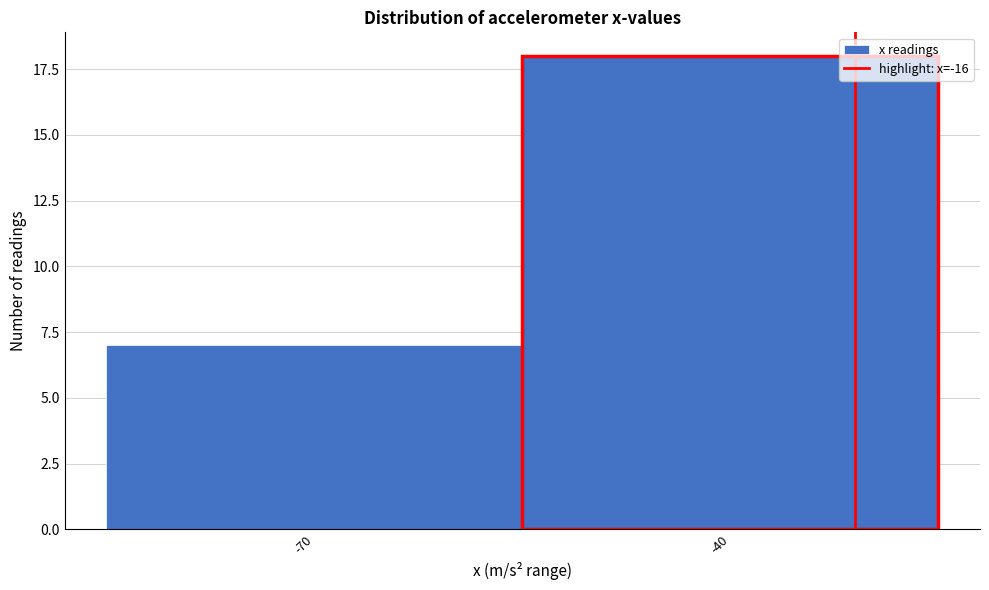

Reading right to left, list all the values displayed in this chart.

18	7